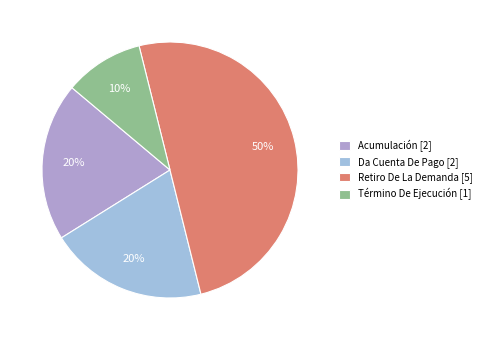

Rank the categories by value from lowest to highest.

Término De Ejecución, Acumulación, Da Cuenta De Pago, Retiro De La Demanda